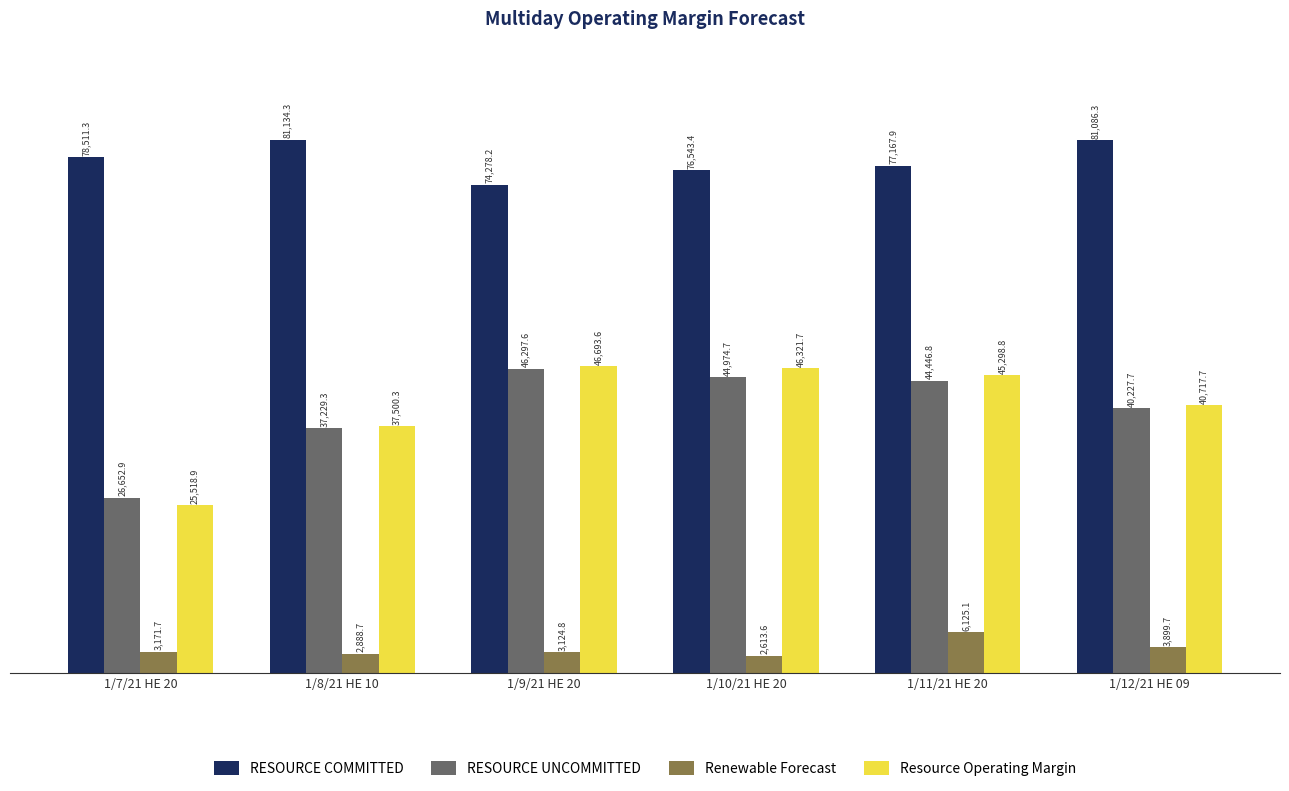

How many groups of bars are there?

6